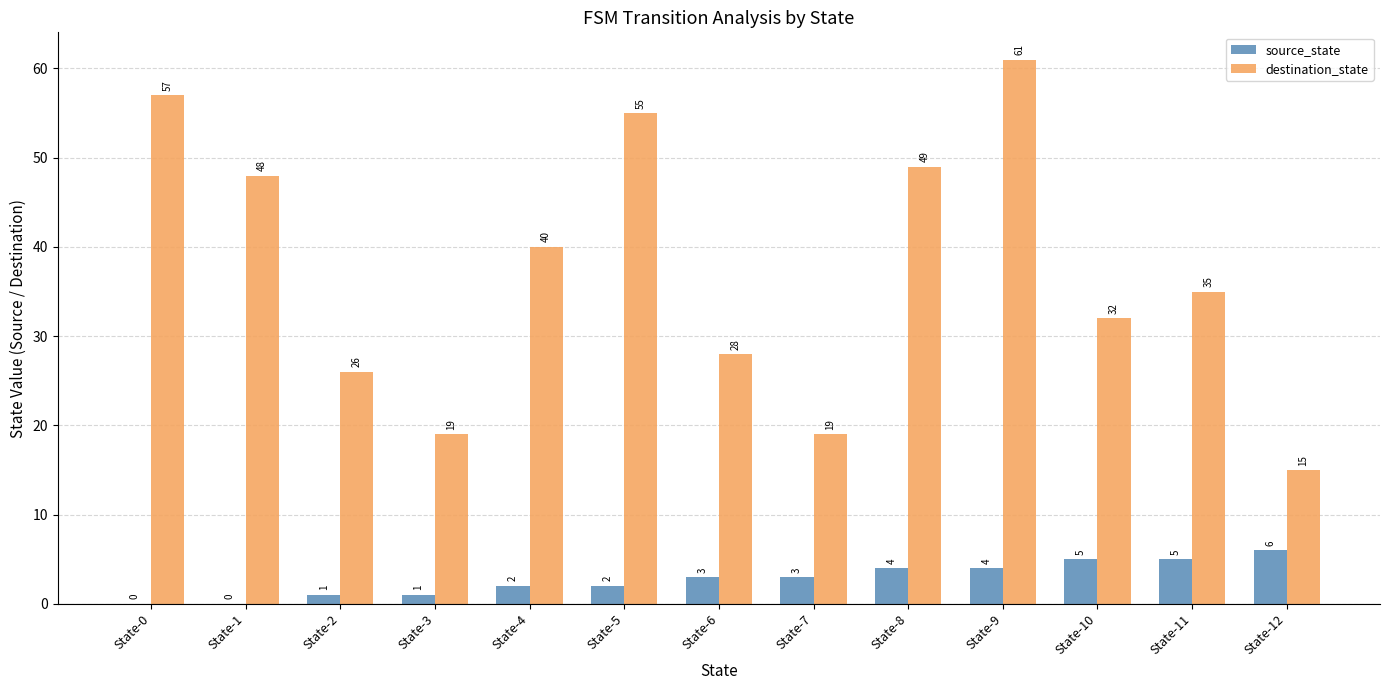

What is the maximum value shown in the chart?

61